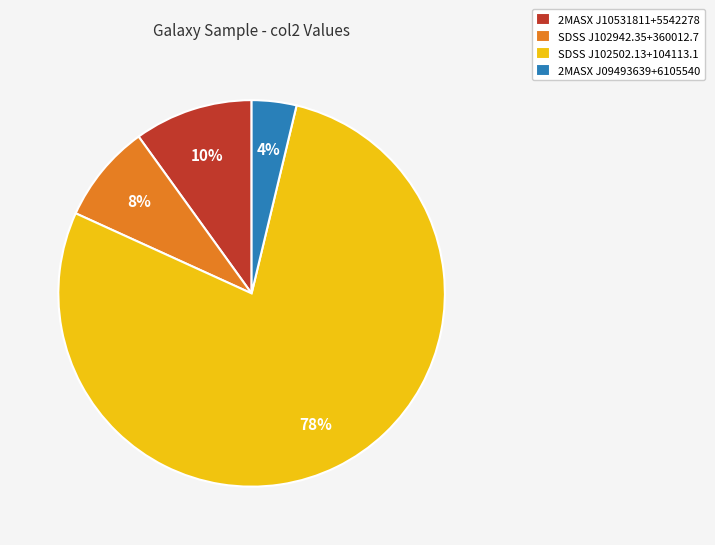

Does SDSS J102502.13+104113.1 account for over 50% of the chart?

Yes